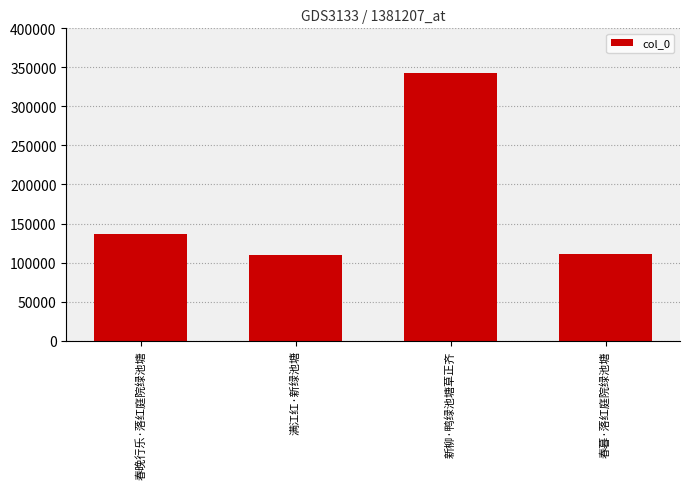

The chart shows a value of 30028 at 满江红·新绿池塘. True or false?

False